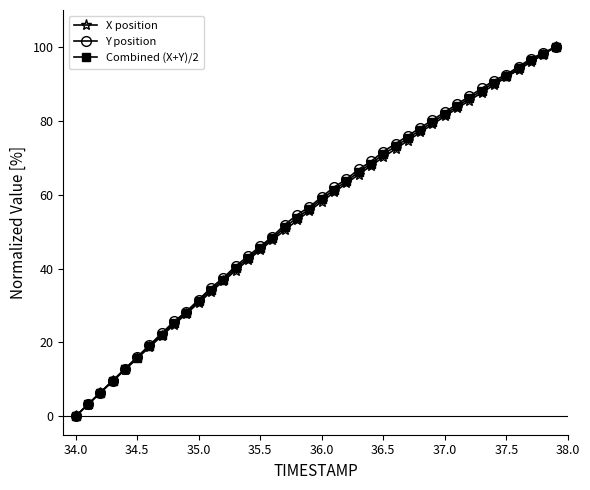

What is the value of the Y position point at the 8th from the left?

22.5